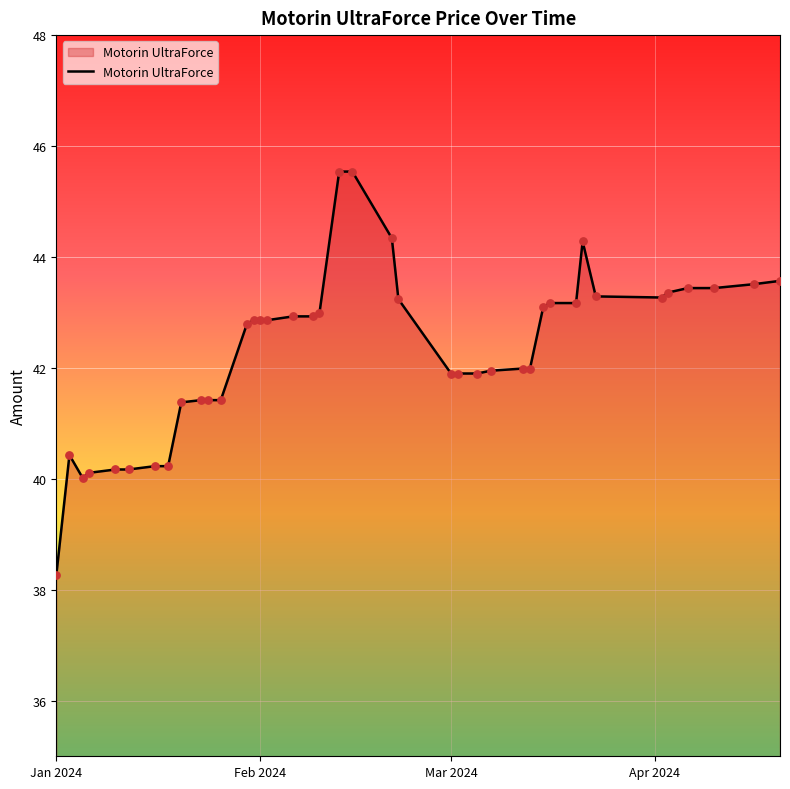

What is the difference between the maximum and minimum values?

7.3